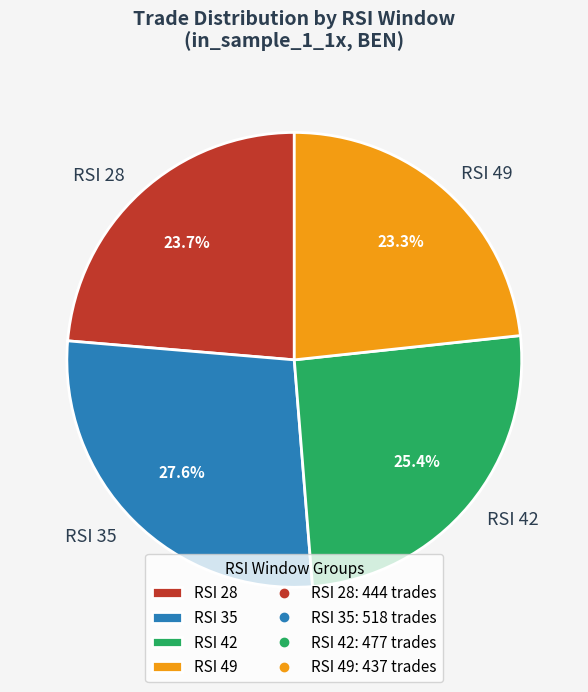

Do RSI 42 and RSI 35 together represent more than half of the pie?

Yes